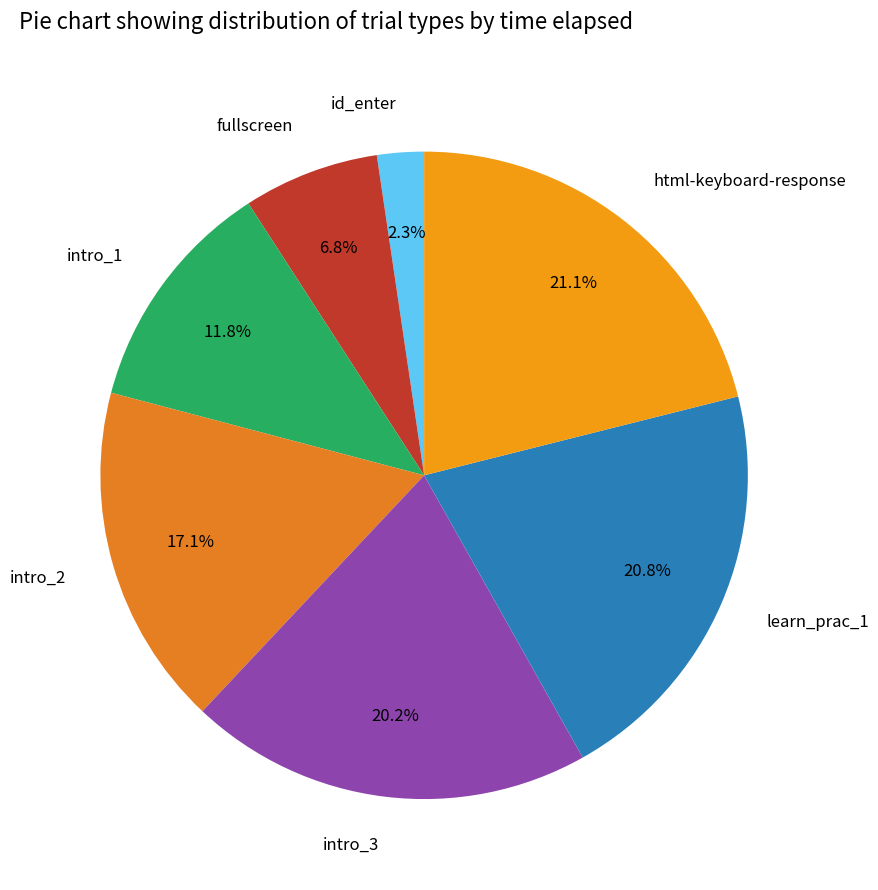

To the nearest percent, what is the difference between the largest and smallest slice percentages?

19%